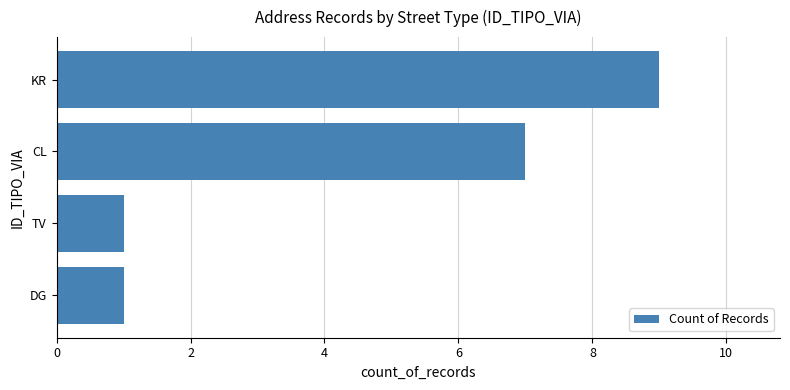

What is the difference between the maximum and minimum values?

8